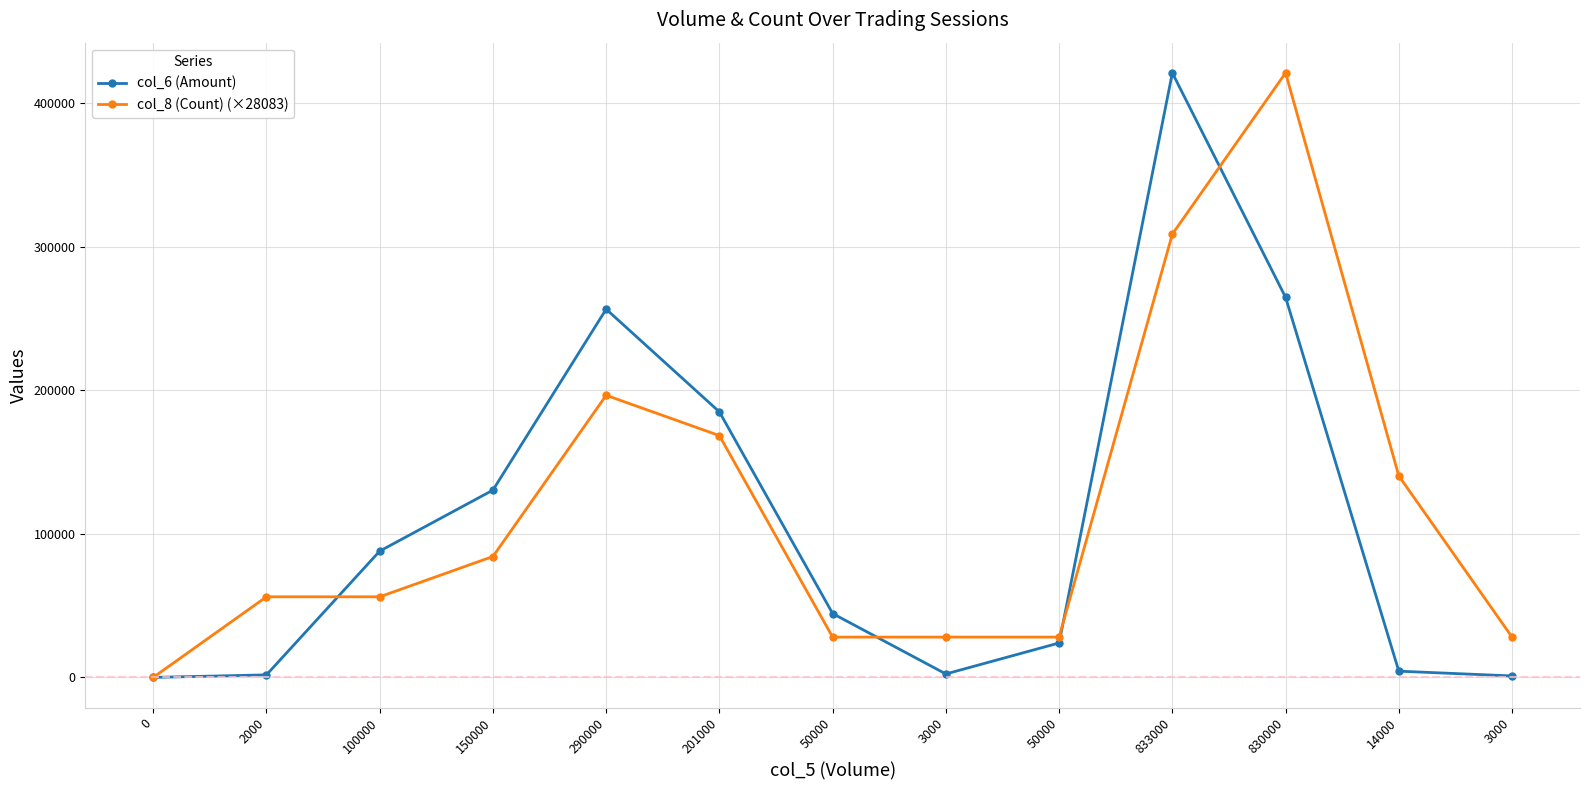

What are all the series names shown in the legend?

col_6 (Amount), col_8 (Count) (×28083)